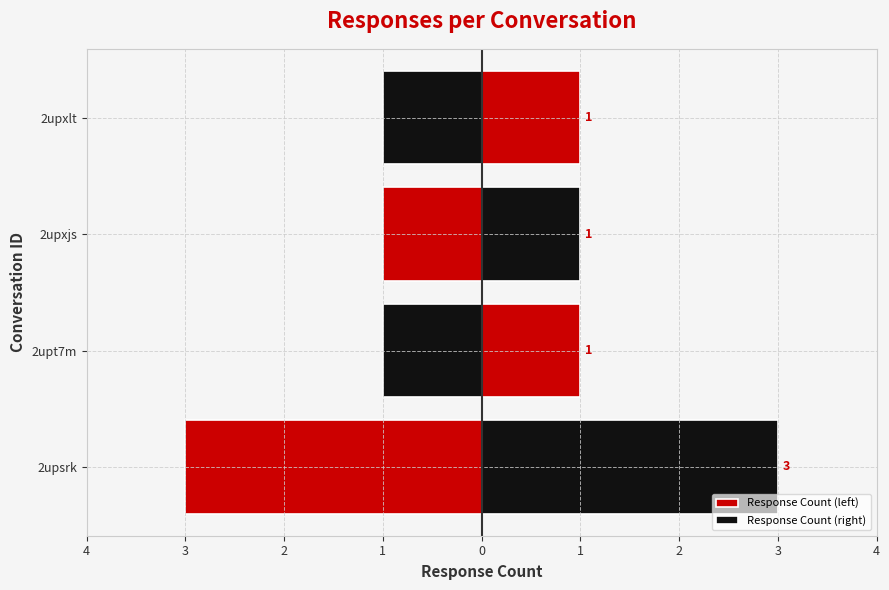

Reading left to right, extract all data points from this chart.

Response Count (left): -3	-1	-1	-1
Response Count (right): 3	1	1	1